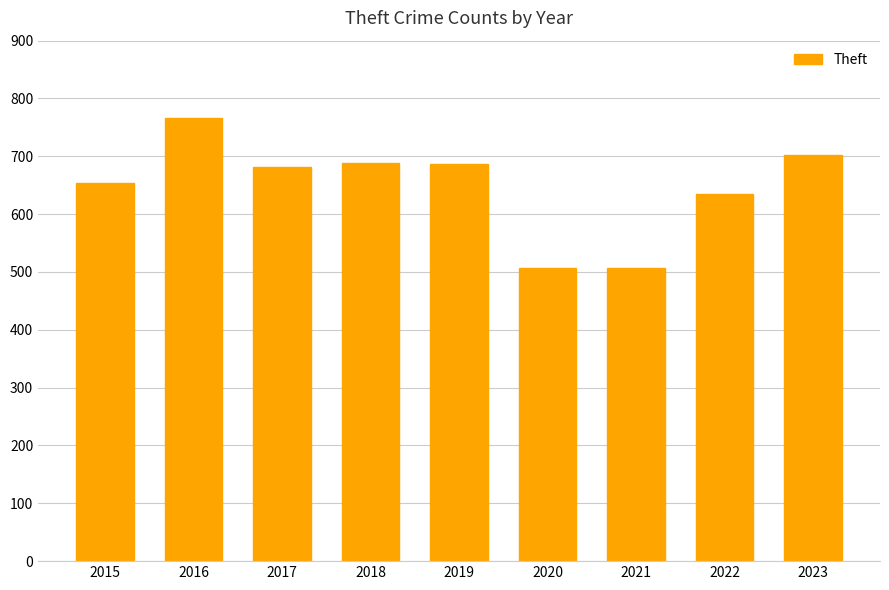

True or false: the data shows 972 at 2019.

False